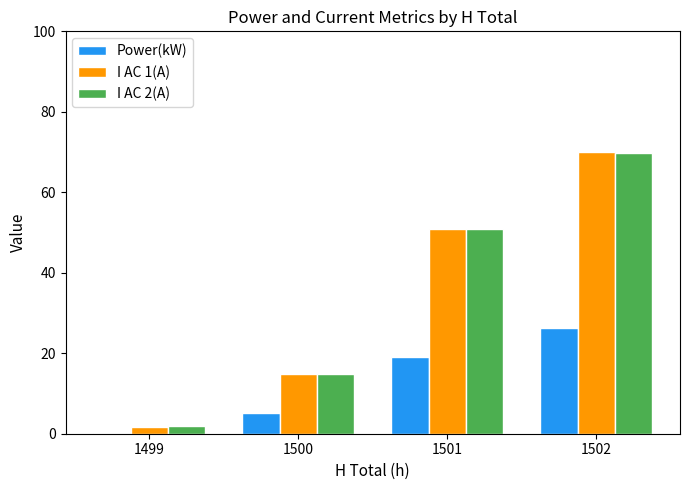

What is the sum of all I AC 2(A) values?

137.3